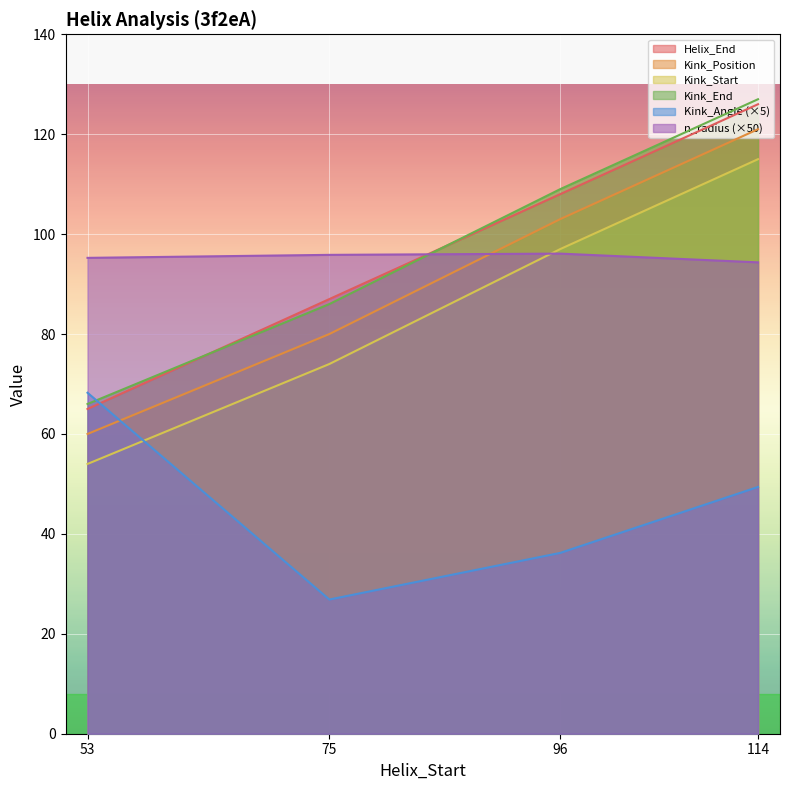

How many Kink_Position values are between 80 and 121?

3